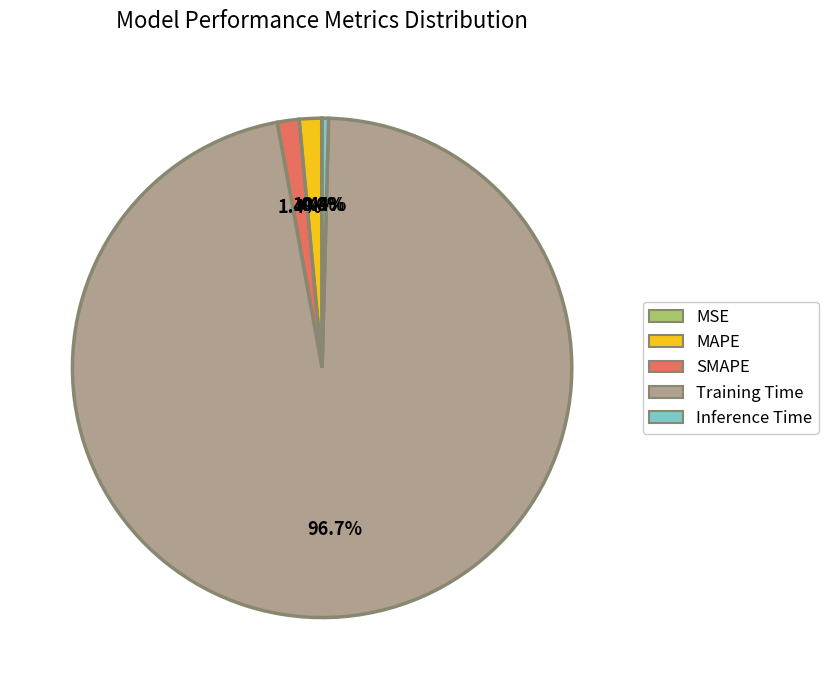

To the nearest percent, what portion does MAPE represent?

1%